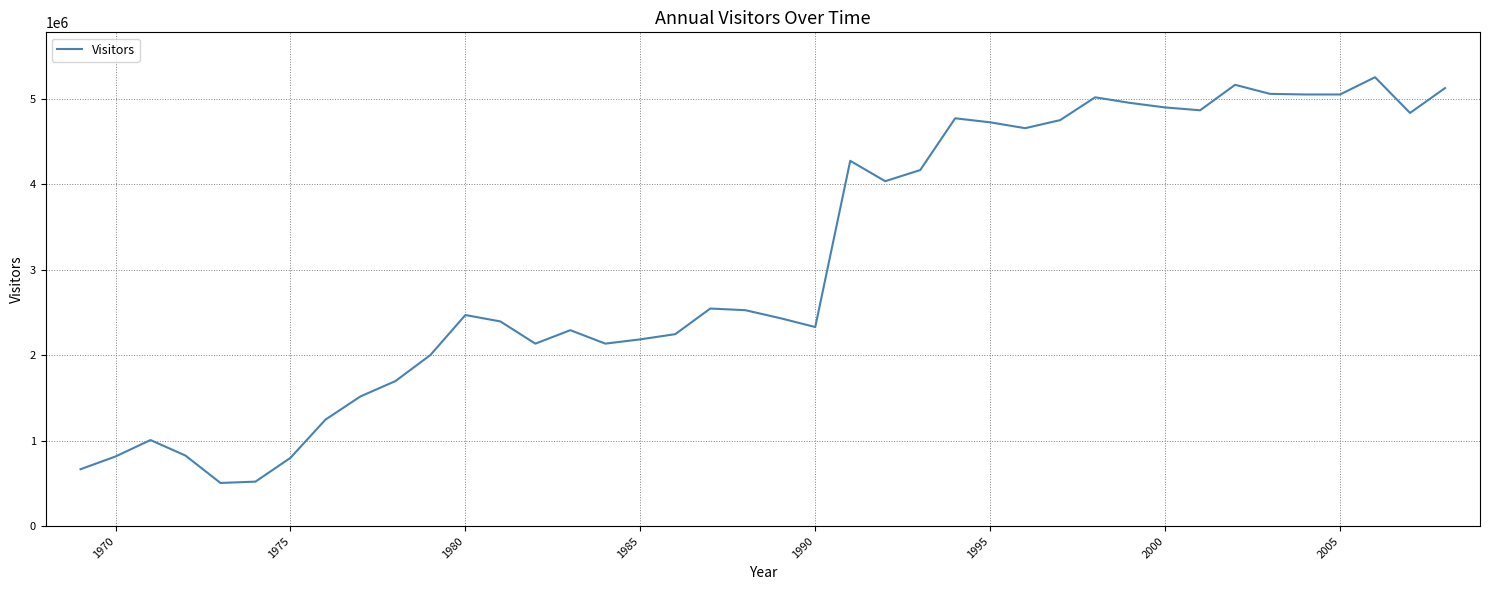

What is the minimum value shown in the chart?

505400